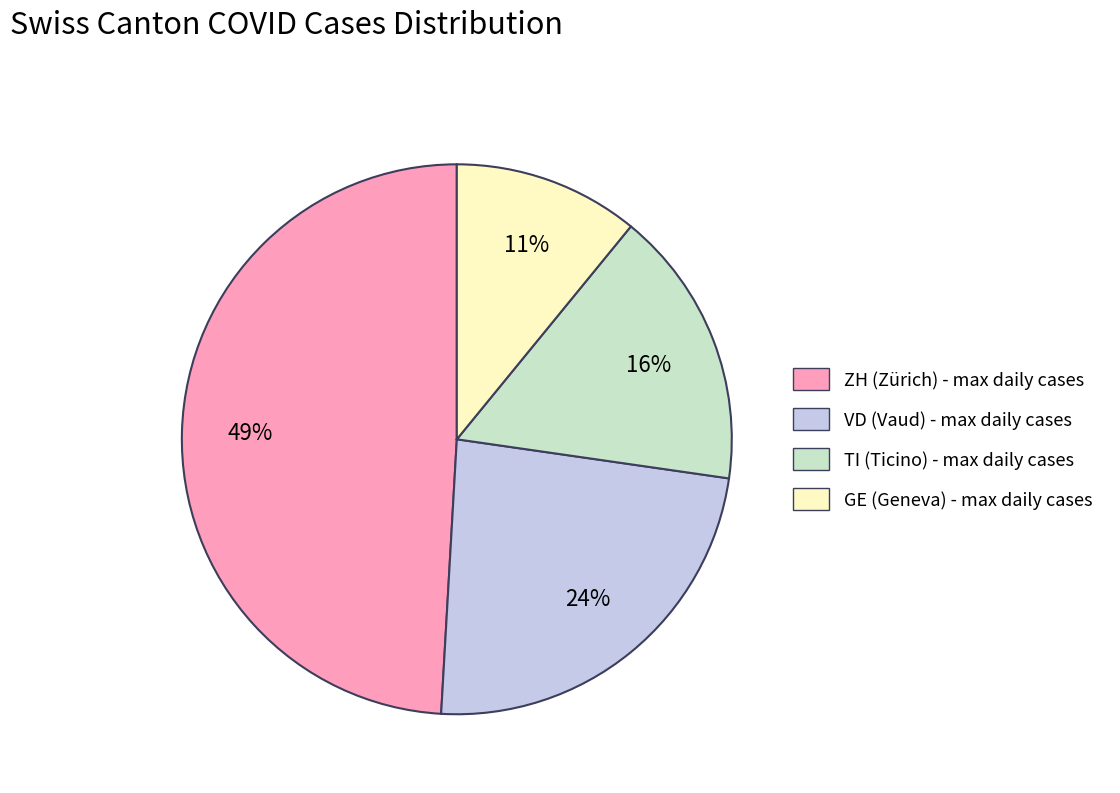

What is the smallest slice in the pie chart?

GE